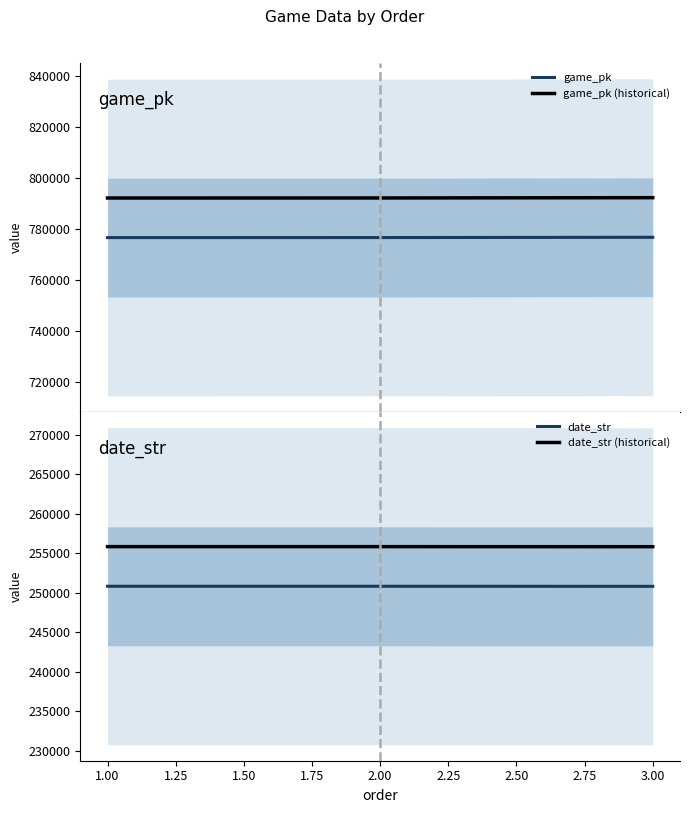

The value of date_str (historical) at 2.00 is 127682.4. True or false?

False